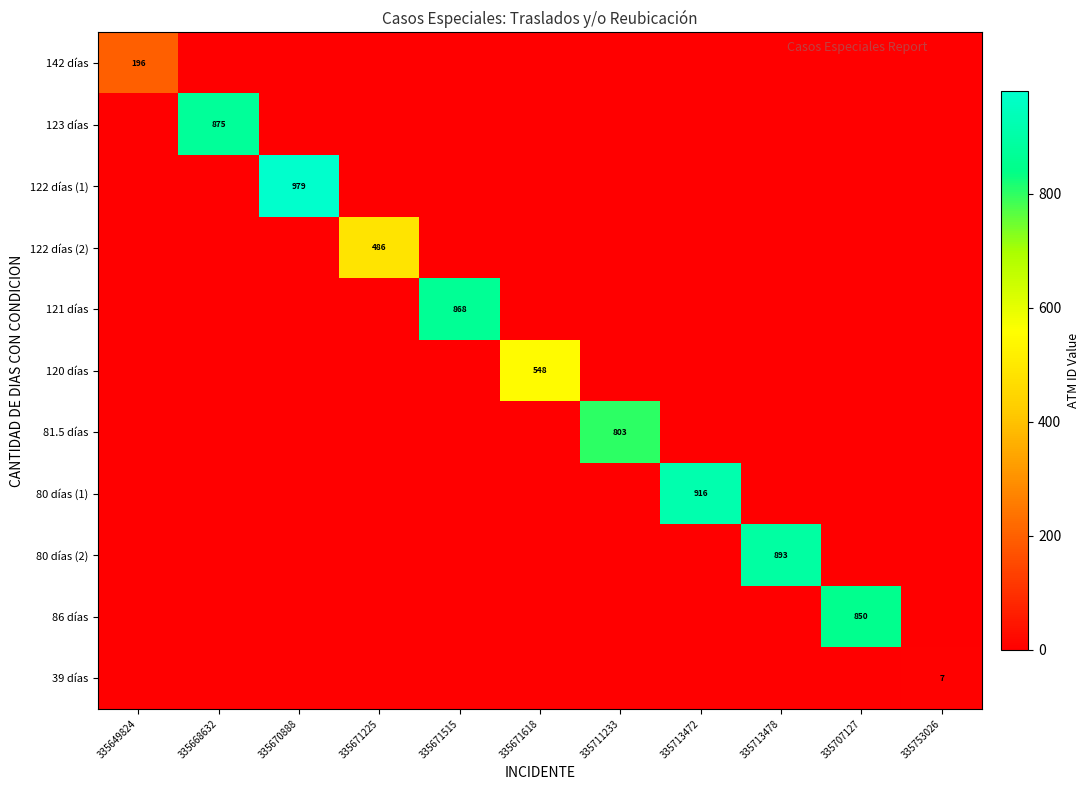

Is it true that 39 días equals 7 at 335753026?

True